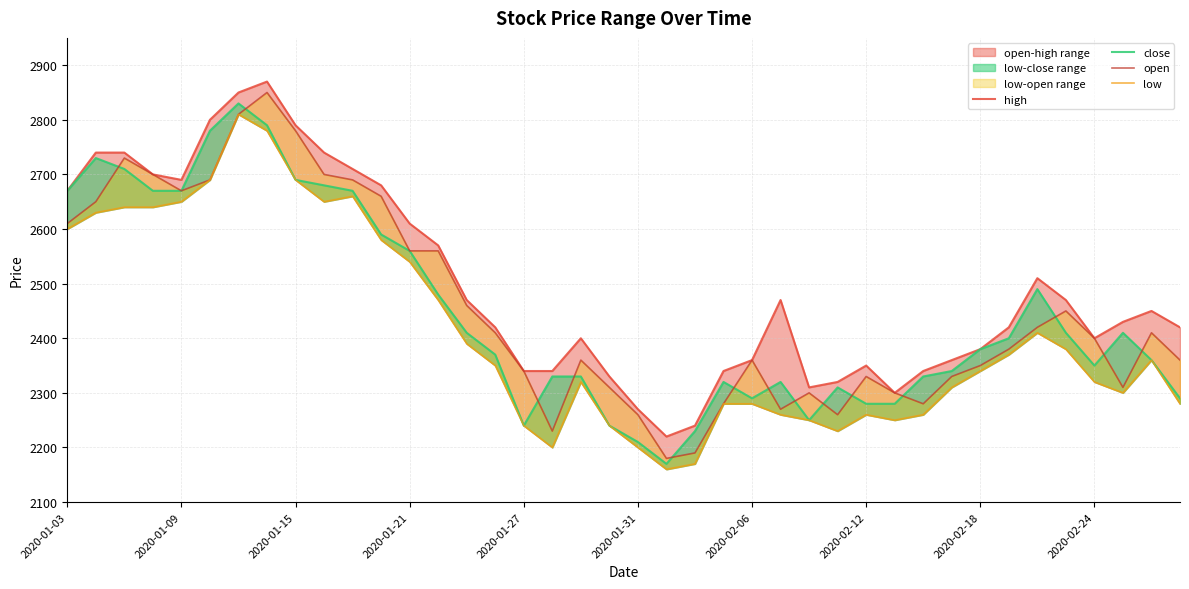

How many distinct data groups are displayed?

4